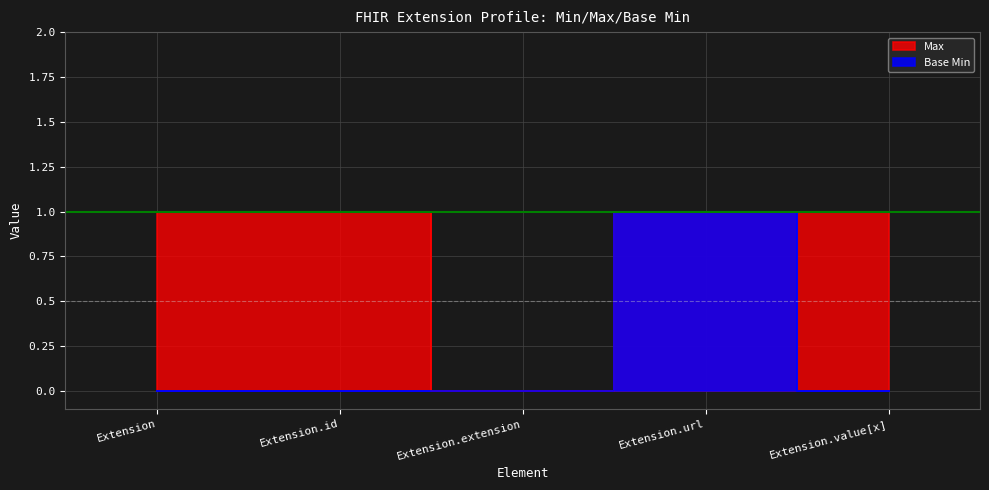

At which label does Max reach its minimum?

Extension.extension